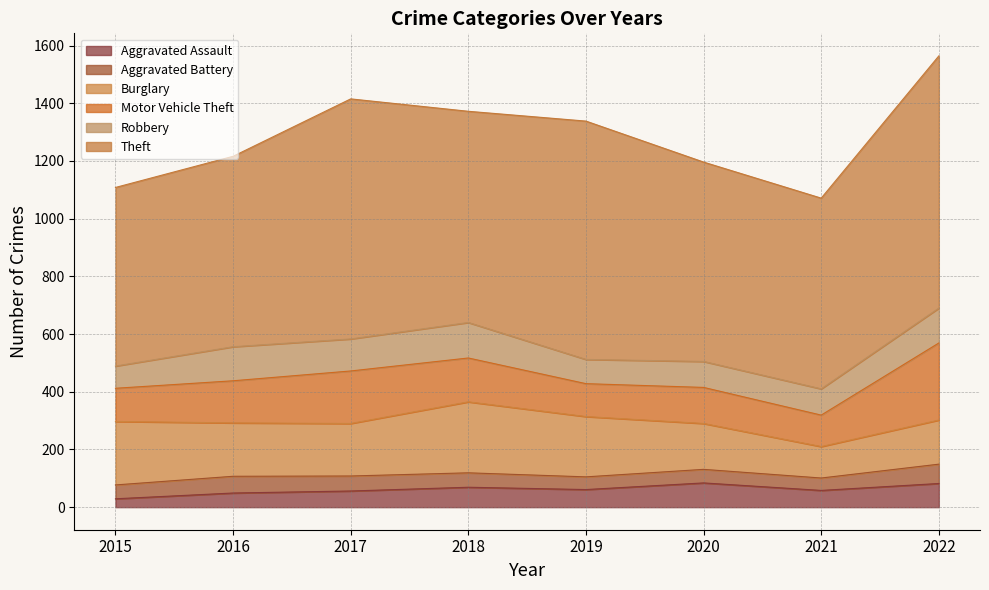

Rank the categories by Aggravated Battery value from lowest to highest.

2021, 2019, 2020, 2015, 2018, 2017, 2016, 2022